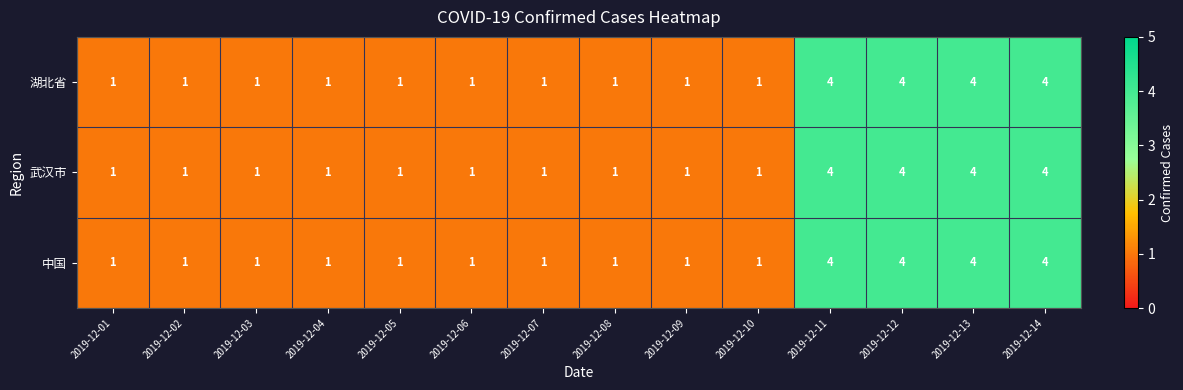

What is the difference between the maximum and minimum values in the 中国 series?

3